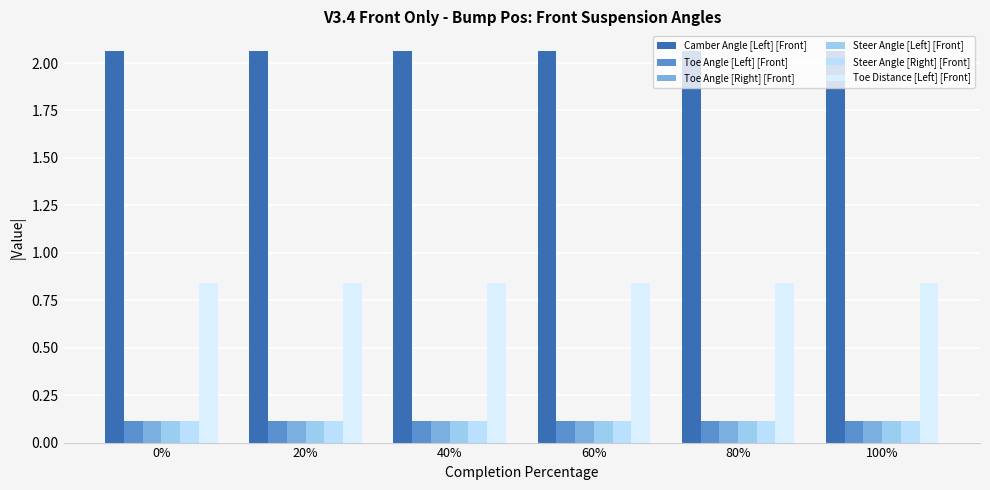

How many groups of bars are there?

6